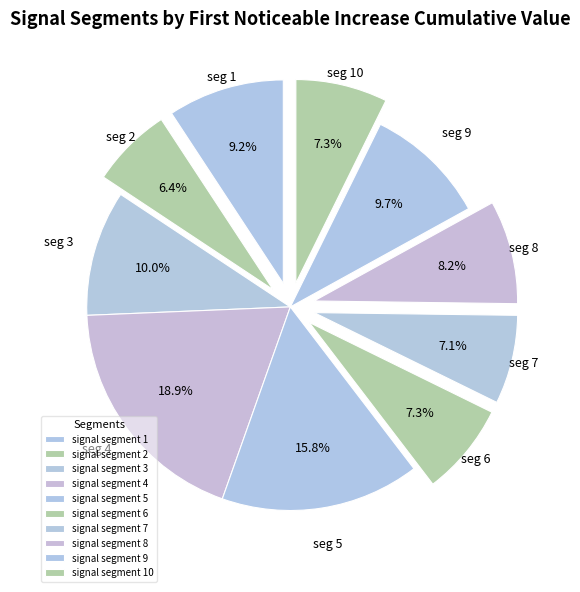

What percentage is the signal segment 6 slice, to the nearest percent?

7%